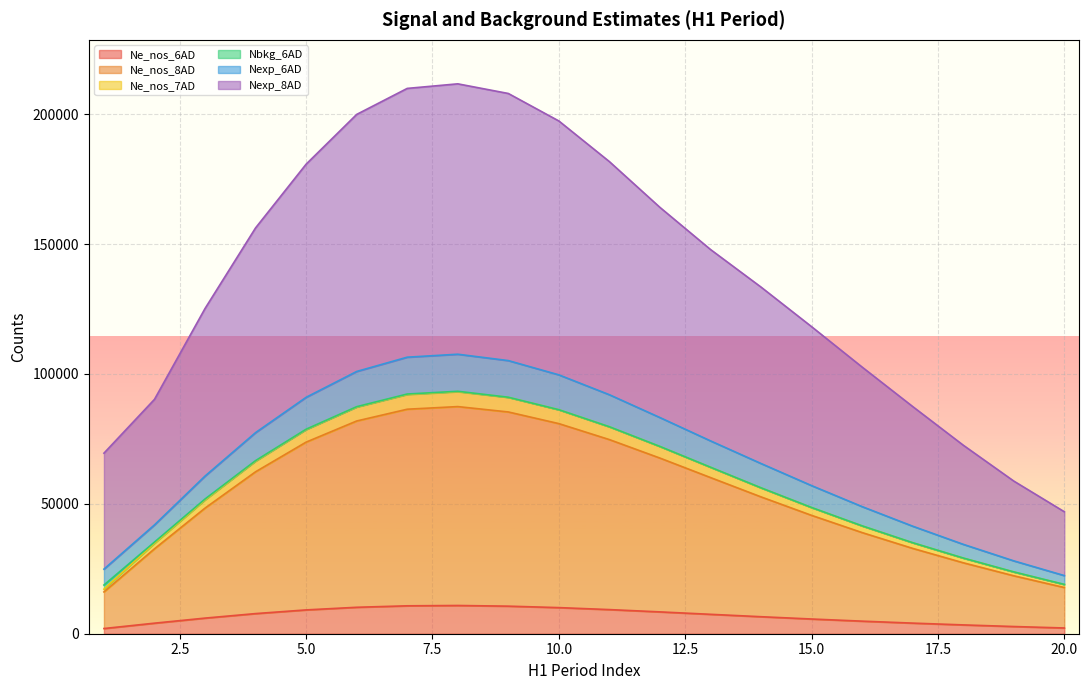

True or false: Nexp_6AD and Ne_nos_6AD cross at least once.

False